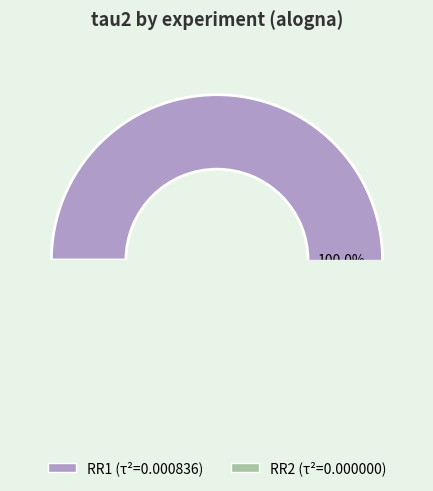

Which category has the smallest portion of the pie?

RR2